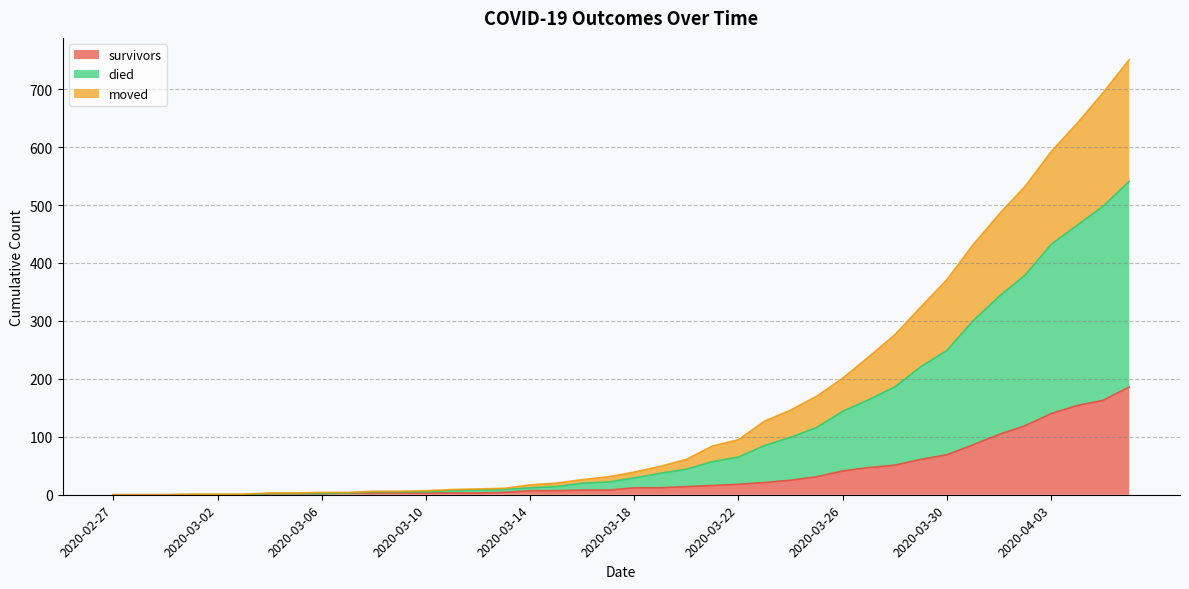

At which label does survivors reach its peak?

2020-04-06